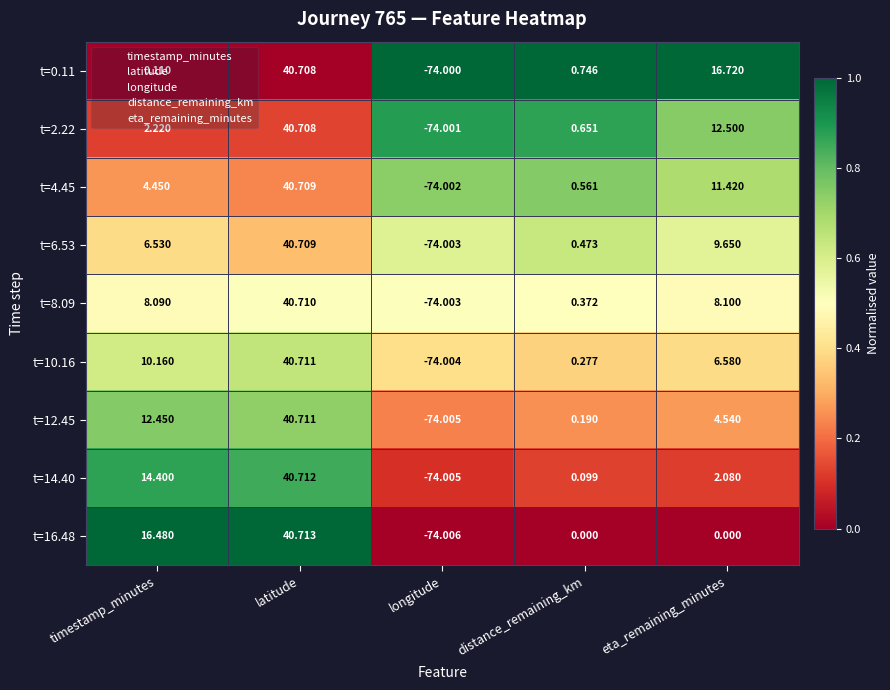

Rank the series at eta_remaining_minutes from highest to lowest value.

t=0.11, t=2.22, t=4.45, t=6.53, t=8.09, t=10.16, t=12.45, t=14.40, t=16.48